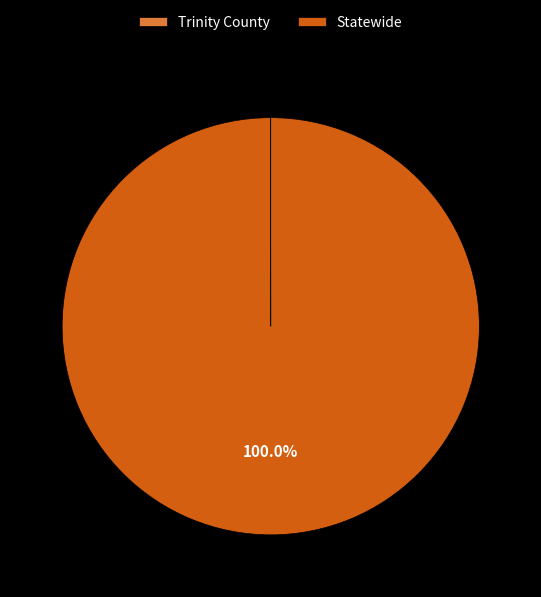

Which slice represents more than half of the pie?

Statewide